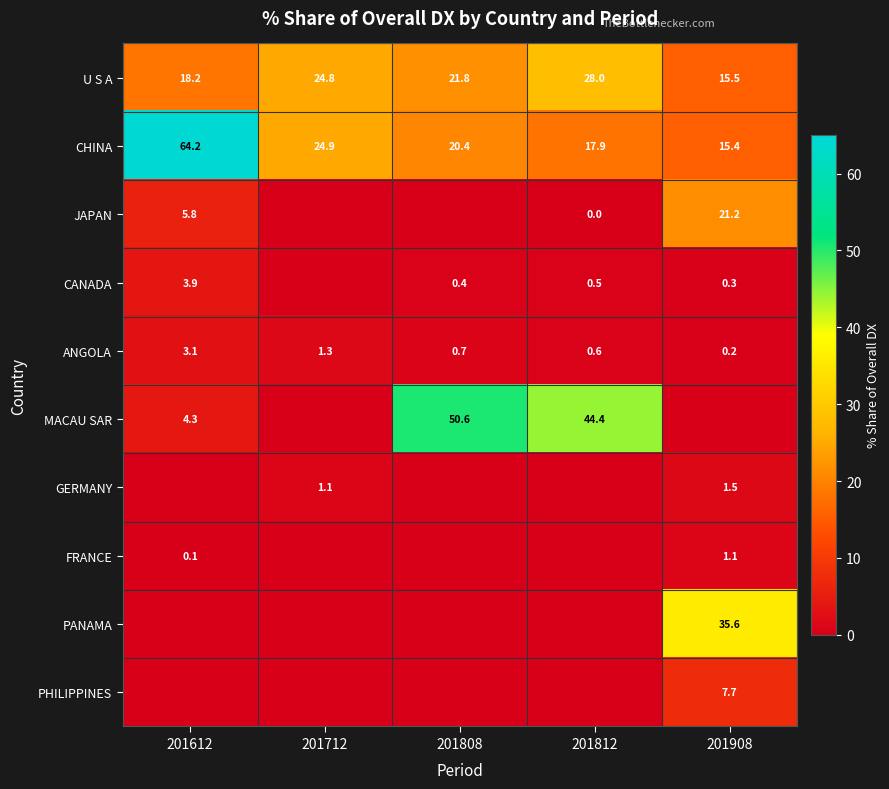

True or false: JAPAN has a value of 5.8 at 201612.

True